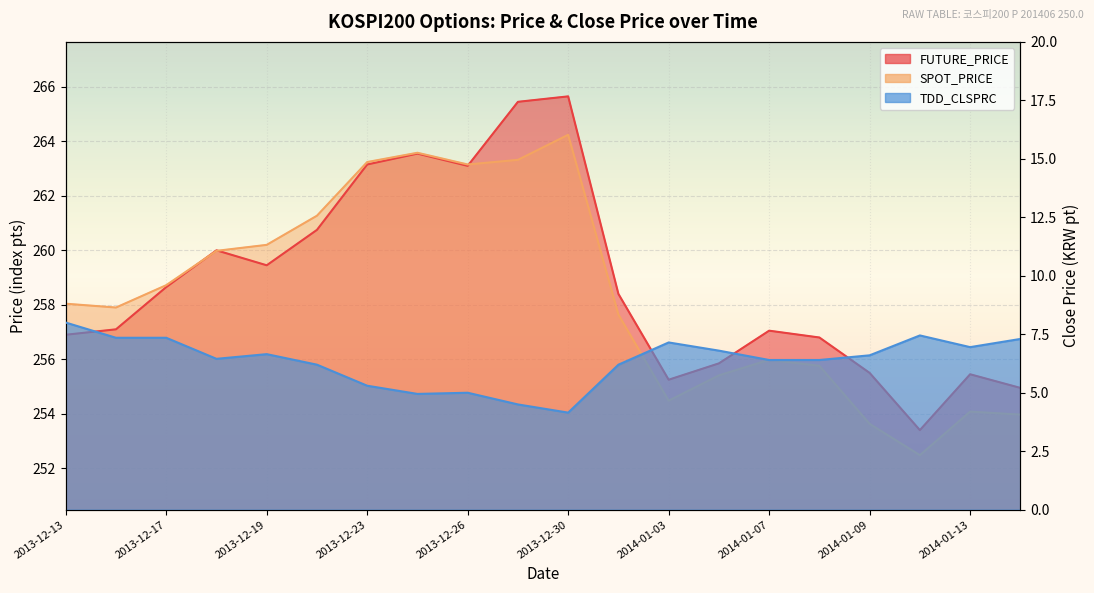

How many distinct data groups are displayed?

3